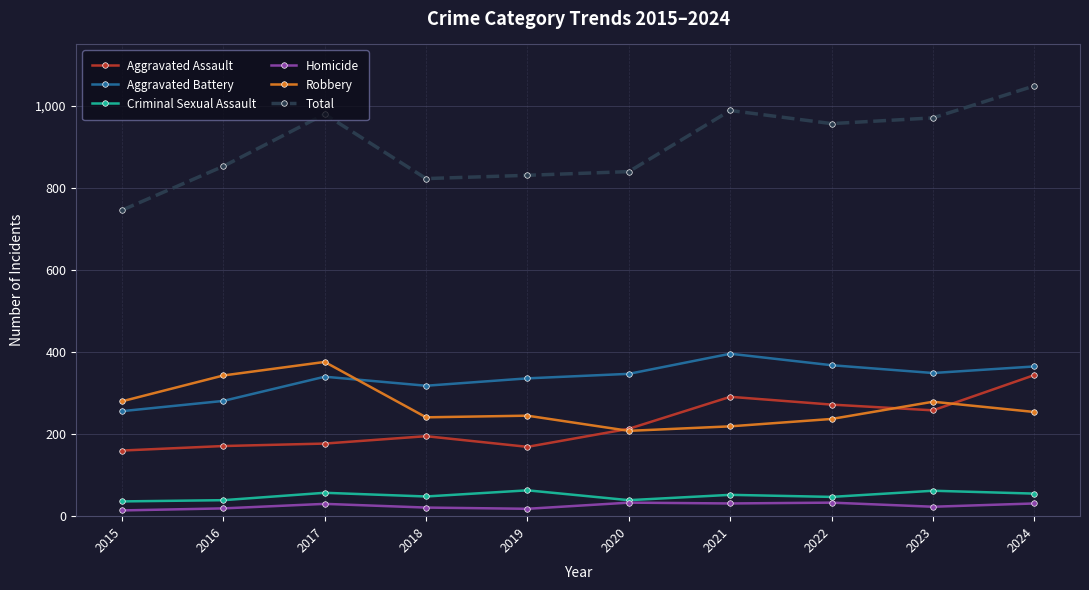

True or false: Criminal Sexual Assault and Aggravated Battery intersect in this chart.

False